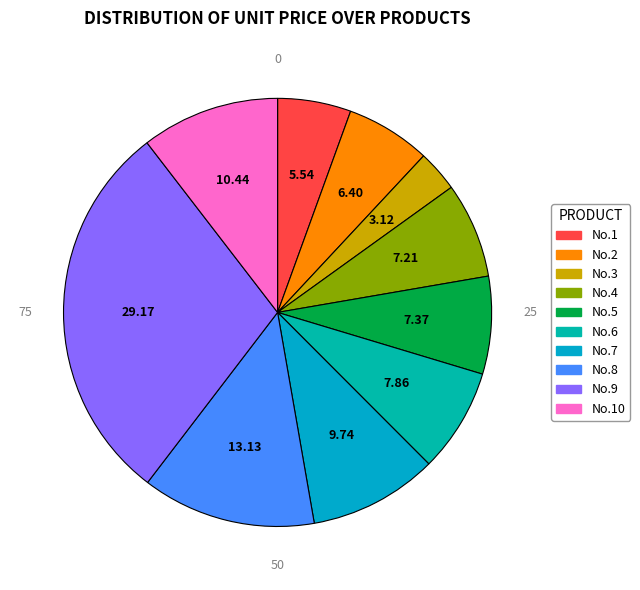

Is there a majority slice in this chart?

No